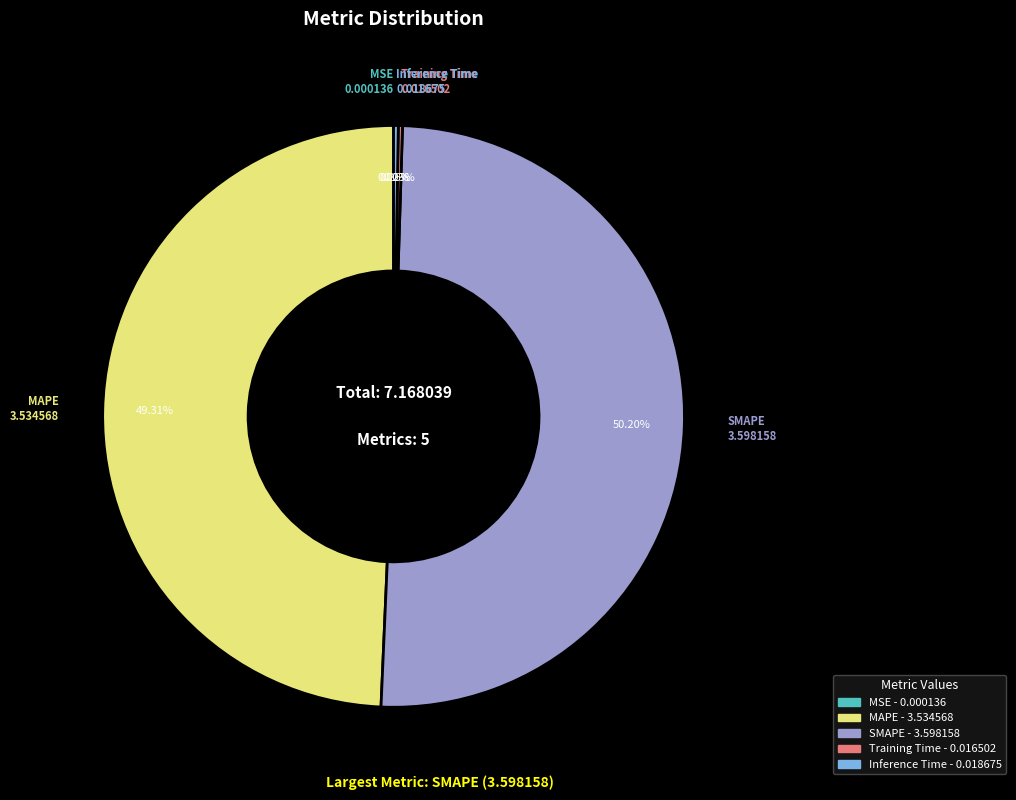

Which slice is the largest?

SMAPE